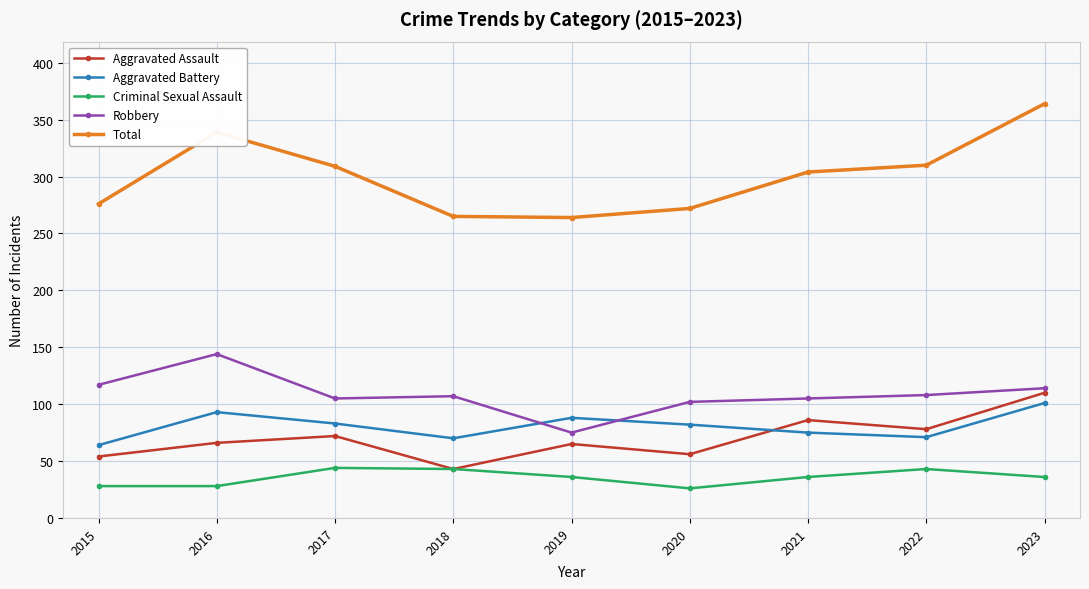

List the series in order of their peak value, highest first.

Total, Robbery, Aggravated Assault, Aggravated Battery, Criminal Sexual Assault